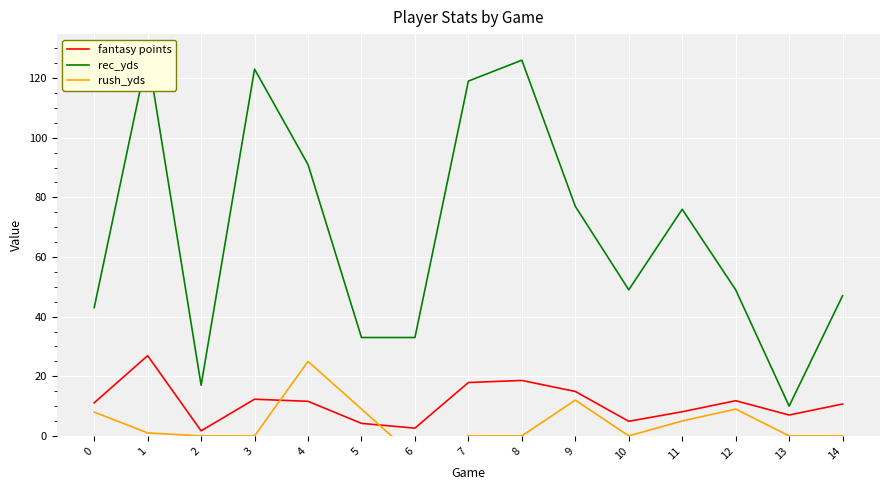

What is the sum of the fantasy points values at 2 and 12?

13.5